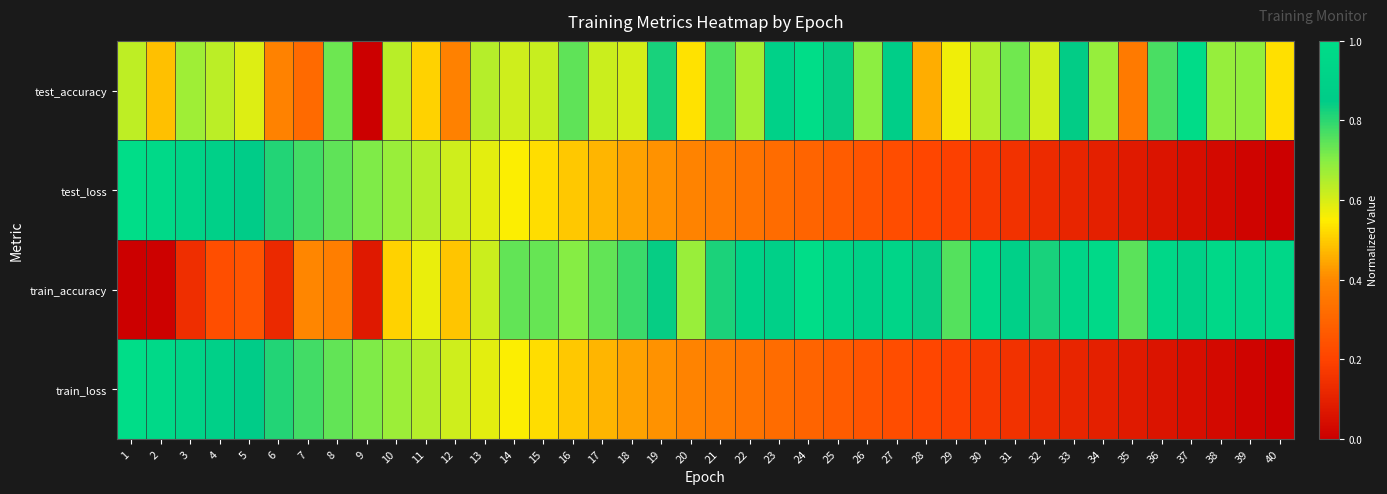

Reading left to right, transcribe all the data shown in this chart.

test_accuracy: 1=0.6	2=0.5	3=0.7	4=0.6	5=0.6	6=0.4	7=0.3	8=0.7	9=0.0	10=0.6	11=0.5	12=0.4	13=0.6	14=0.6	15=0.6	16=0.7	17=0.6	18=0.6	19=0.8	20=0.5	21=0.8	22=0.7	23=0.9	24=1.0	25=0.8	26=0.7	27=0.9	28=0.5	29=0.6	30=0.6	31=0.7	32=0.6	33=0.8	34=0.7	35=0.4	36=0.8	37=1.0	38=0.7	39=0.7	40=0.5
test_loss: 1=1.0	2=1.0	3=0.9	4=0.9	5=0.8	6=0.8	7=0.8	8=0.7	9=0.7	10=0.7	11=0.6	12=0.6	13=0.6	14=0.6	15=0.5	16=0.5	17=0.5	18=0.4	19=0.4	20=0.4	21=0.4	22=0.3	23=0.3	24=0.3	25=0.3	26=0.2	27=0.2	28=0.2	29=0.2	30=0.2	31=0.1	32=0.1	33=0.1	34=0.1	35=0.1	36=0.1	37=0.0	38=0.0	39=0.0	40=0.0
train_accuracy: 1=0.0	2=0.0	3=0.1	4=0.2	5=0.2	6=0.1	7=0.4	8=0.4	9=0.1	10=0.5	11=0.6	12=0.5	13=0.6	14=0.7	15=0.7	16=0.7	17=0.7	18=0.8	19=0.8	20=0.7	21=0.8	22=0.9	23=0.9	24=1.0	25=0.9	26=0.9	27=0.9	28=0.8	29=0.8	30=1.0	31=0.9	32=0.8	33=0.9	34=1.0	35=0.7	36=1.0	37=0.9	38=1.0	39=0.9	40=1.0
train_loss: 1=1.0	2=1.0	3=0.9	4=0.9	5=0.8	6=0.8	7=0.8	8=0.7	9=0.7	10=0.7	11=0.6	12=0.6	13=0.6	14=0.6	15=0.5	16=0.5	17=0.5	18=0.4	19=0.4	20=0.4	21=0.4	22=0.3	23=0.3	24=0.3	25=0.3	26=0.2	27=0.2	28=0.2	29=0.2	30=0.2	31=0.1	32=0.1	33=0.1	34=0.1	35=0.1	36=0.1	37=0.0	38=0.0	39=0.0	40=0.0